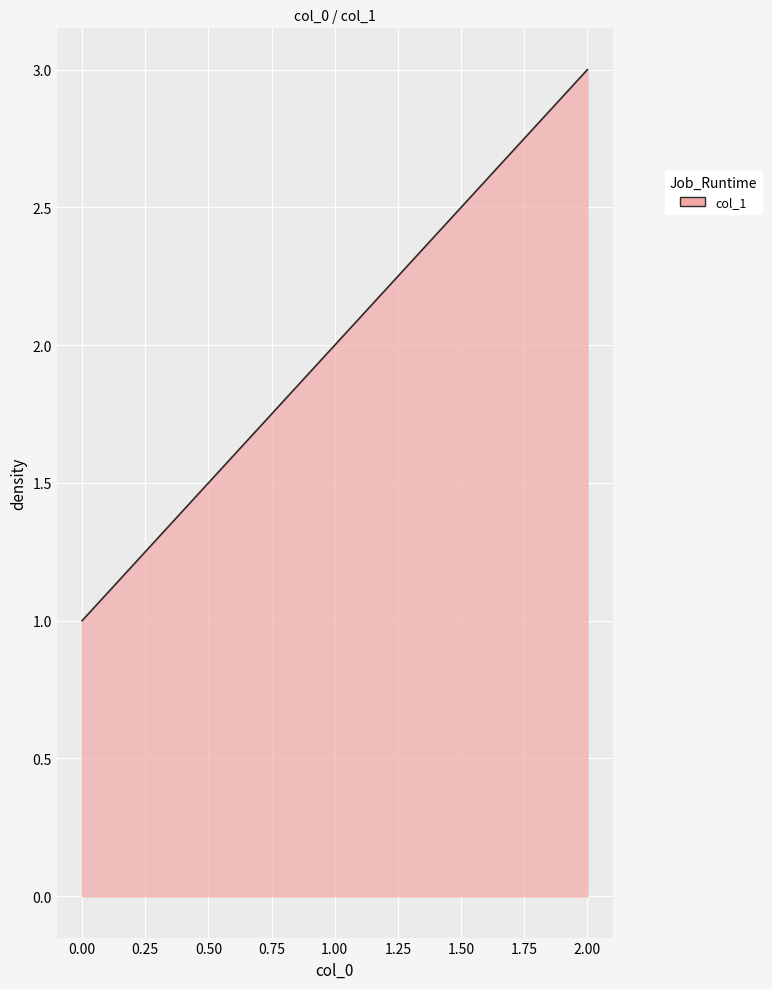

What is the maximum value shown in the chart?

3